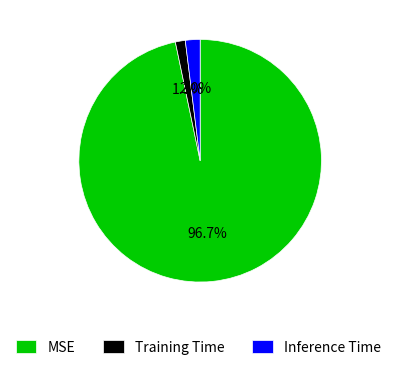

To the nearest percent, what portion does Training Time represent?

1%